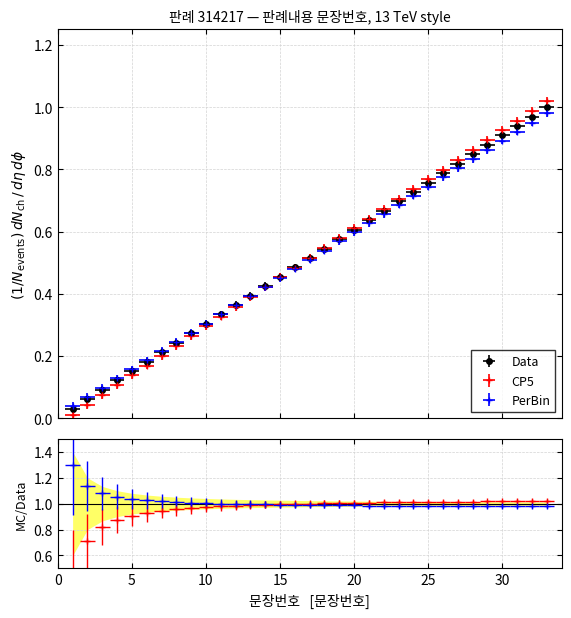

The value at 24 is 1.2. True or false?

False